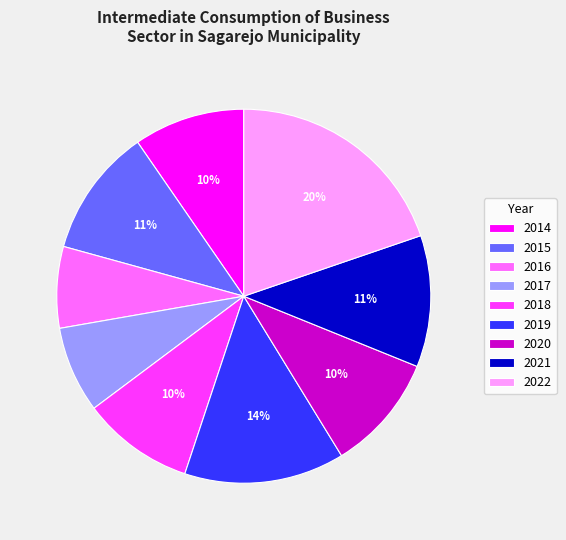

To the nearest percent, what is the difference between the largest and smallest slice percentages?

13%